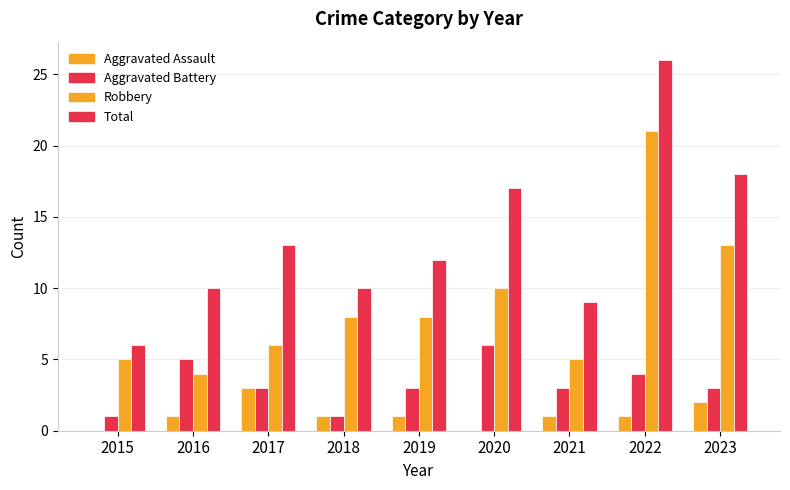

Reading left to right, transcribe all the data shown in this chart.

Aggravated Assault: 0	1	3	1	1	0	1	1	2
Aggravated Battery: 1	5	3	1	3	6	3	4	3
Robbery: 5	4	6	8	8	10	5	21	13
Total: 6	10	13	10	12	17	9	26	18